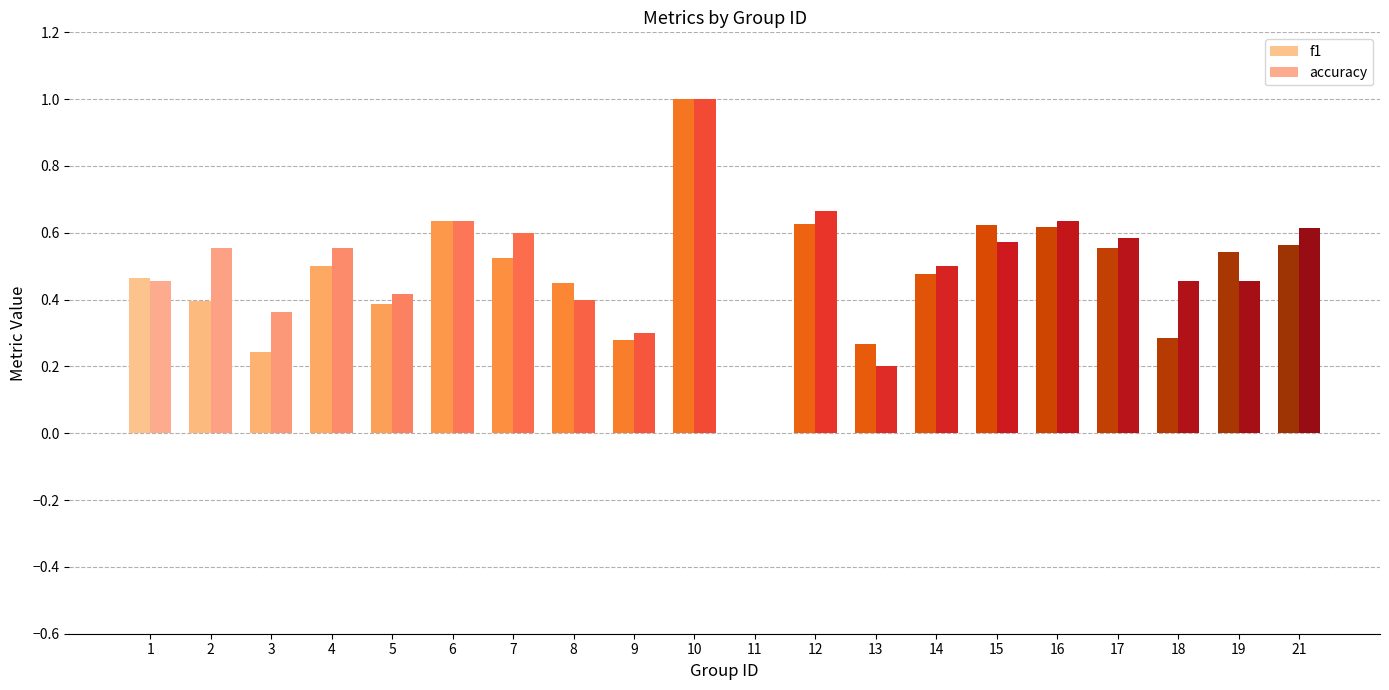

Which category has the highest value in the f1 series?

10